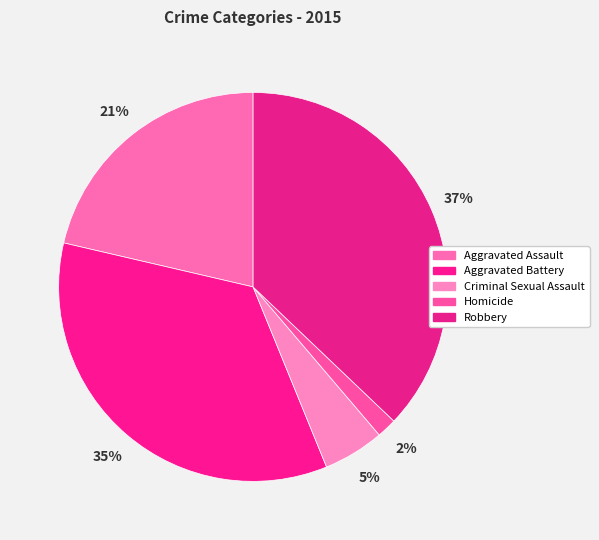

Does Robbery account for over 50% of the chart?

No